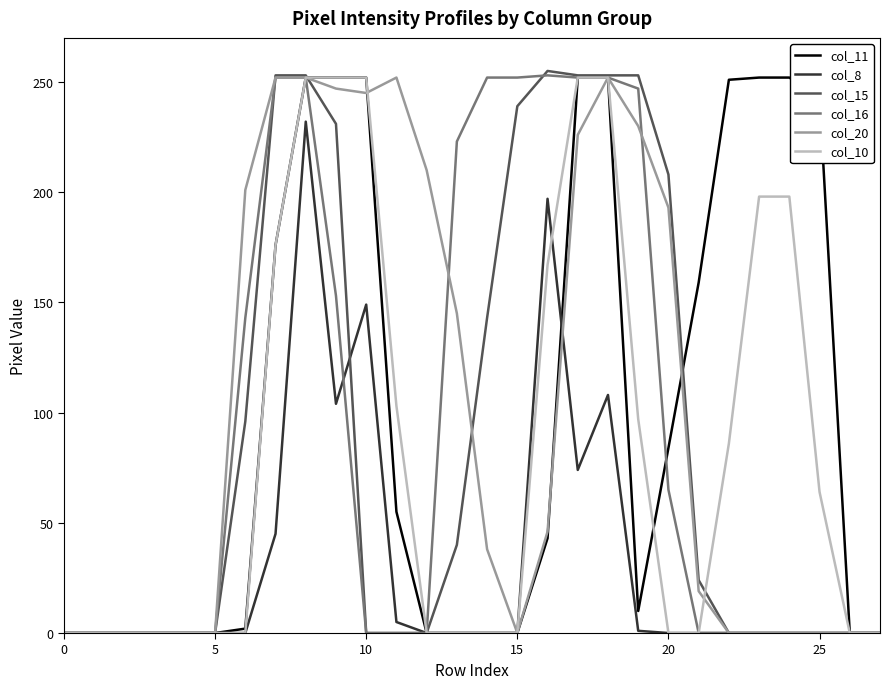

What are all the series names shown in the legend?

col_11, col_8, col_15, col_16, col_20, col_10